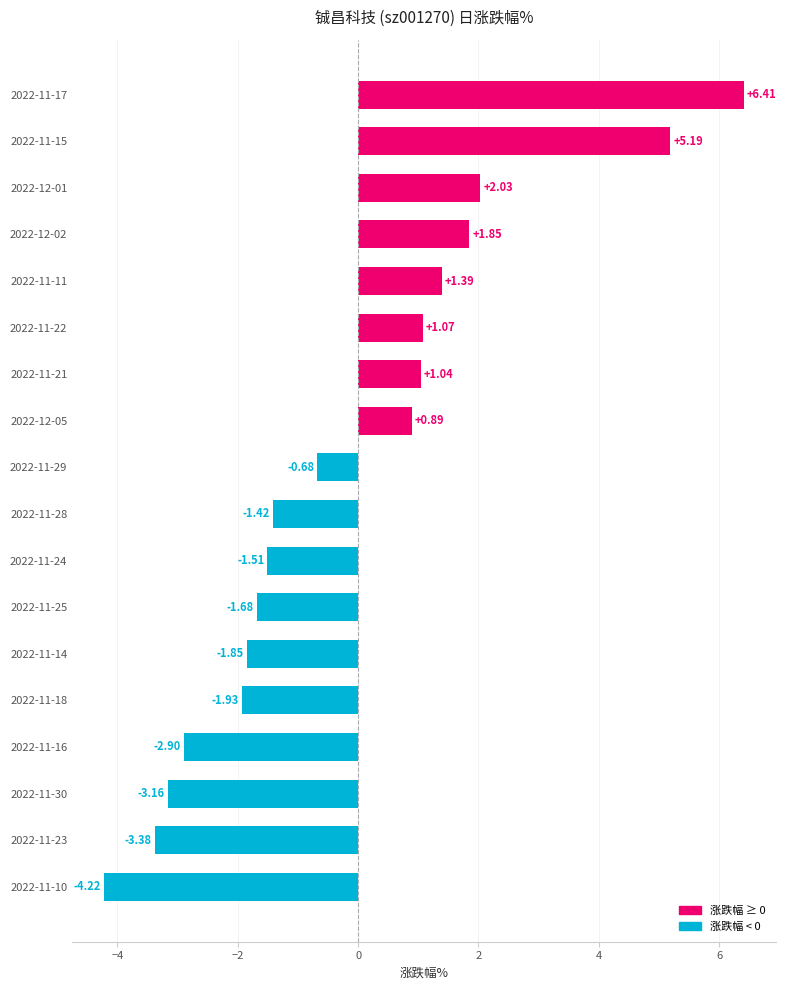

What is the average value?

-0.2